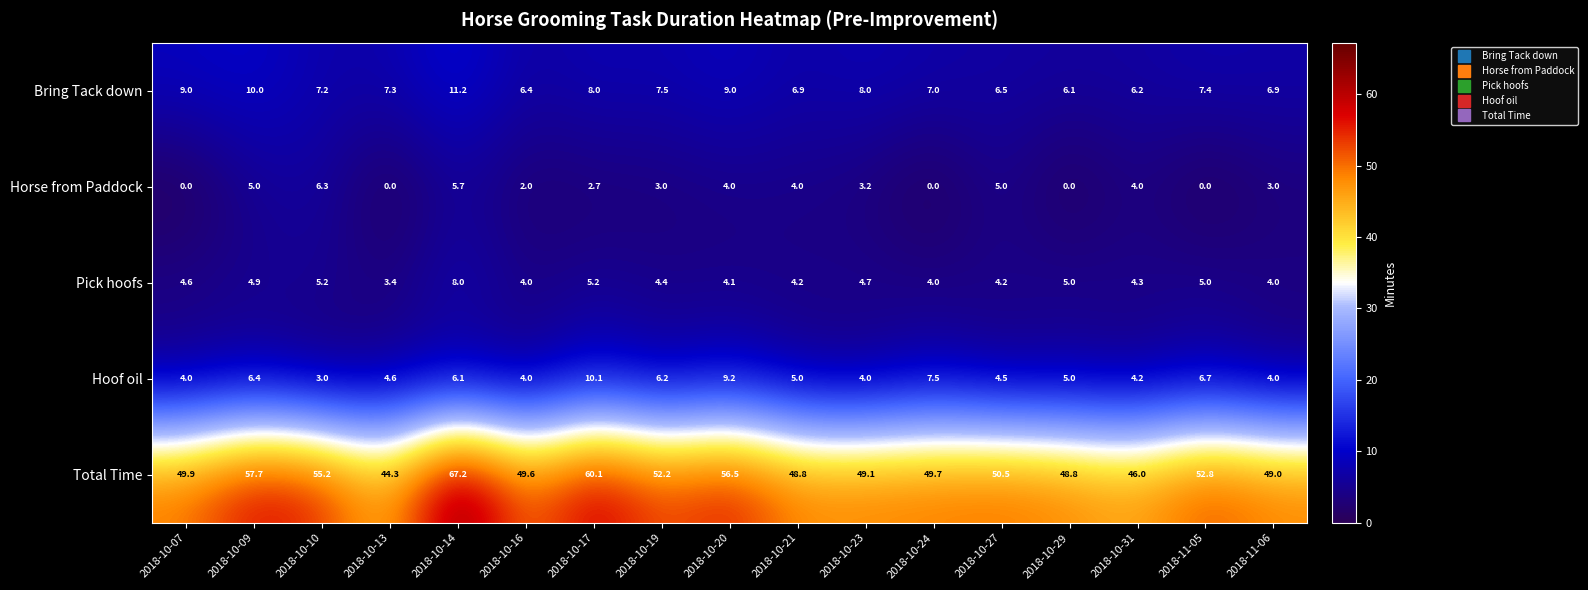

Which series has the largest total across all categories?

Total Time